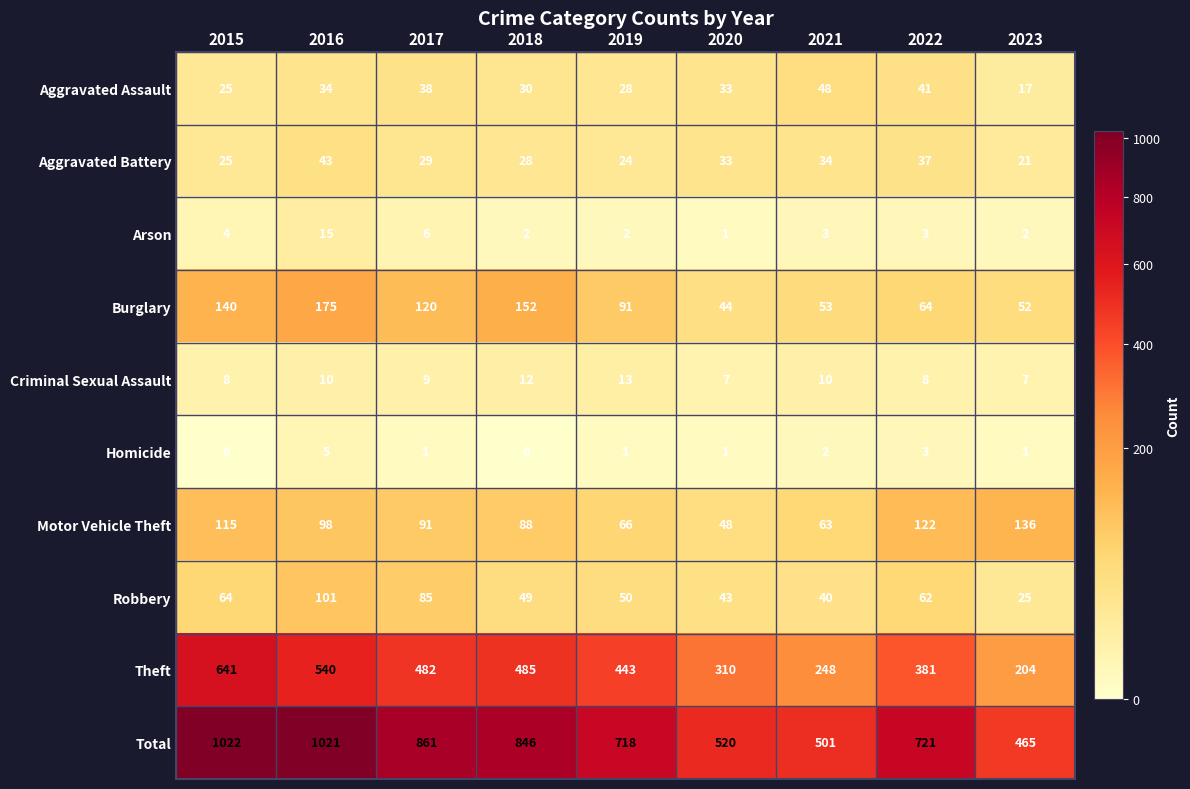

What is the average value of the Burglary series?

99